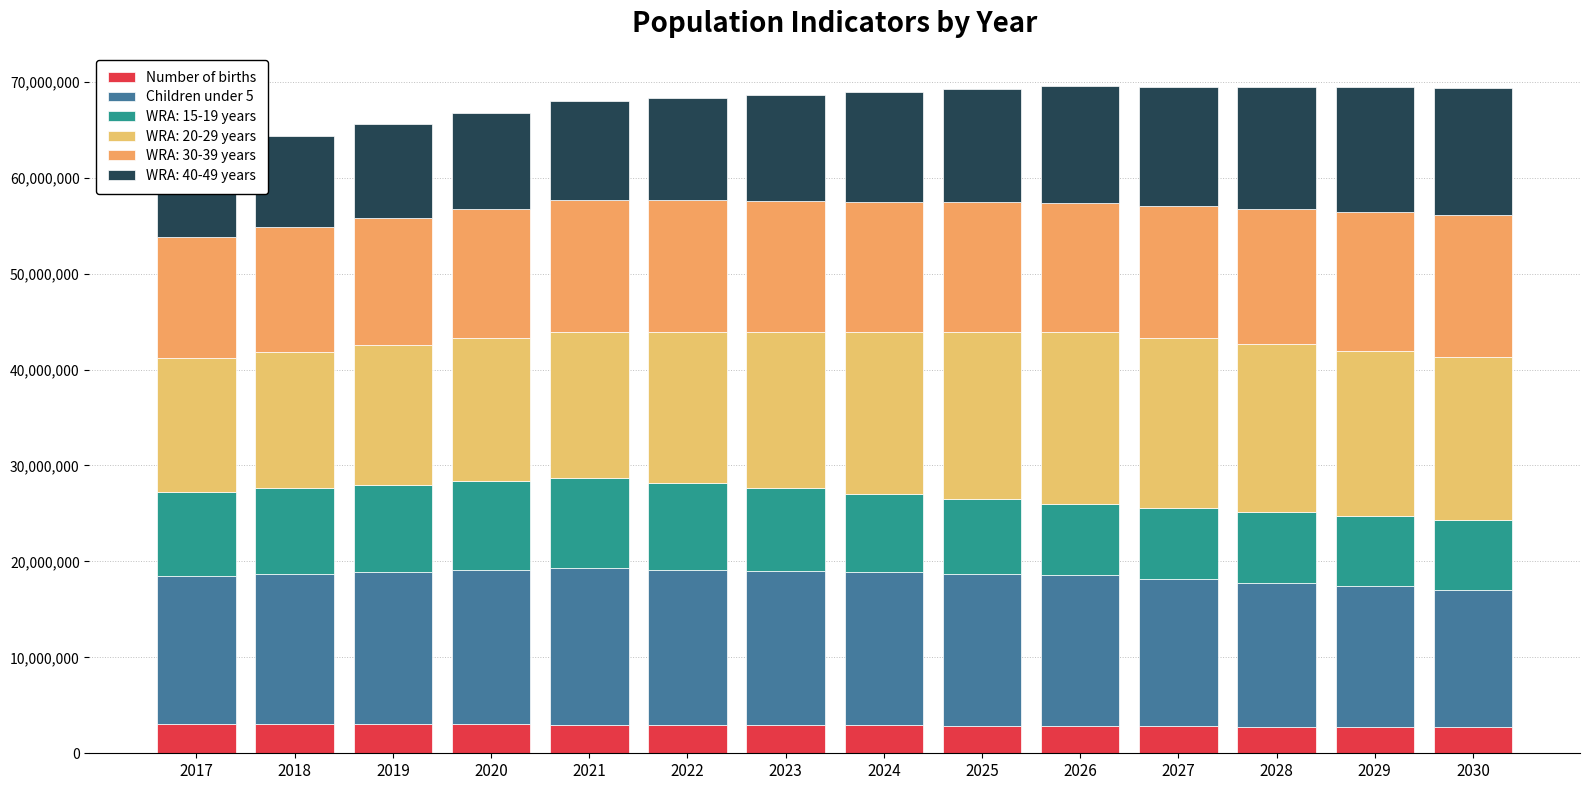

True or false: Number of births has a value of 2805541 at 2027.

True